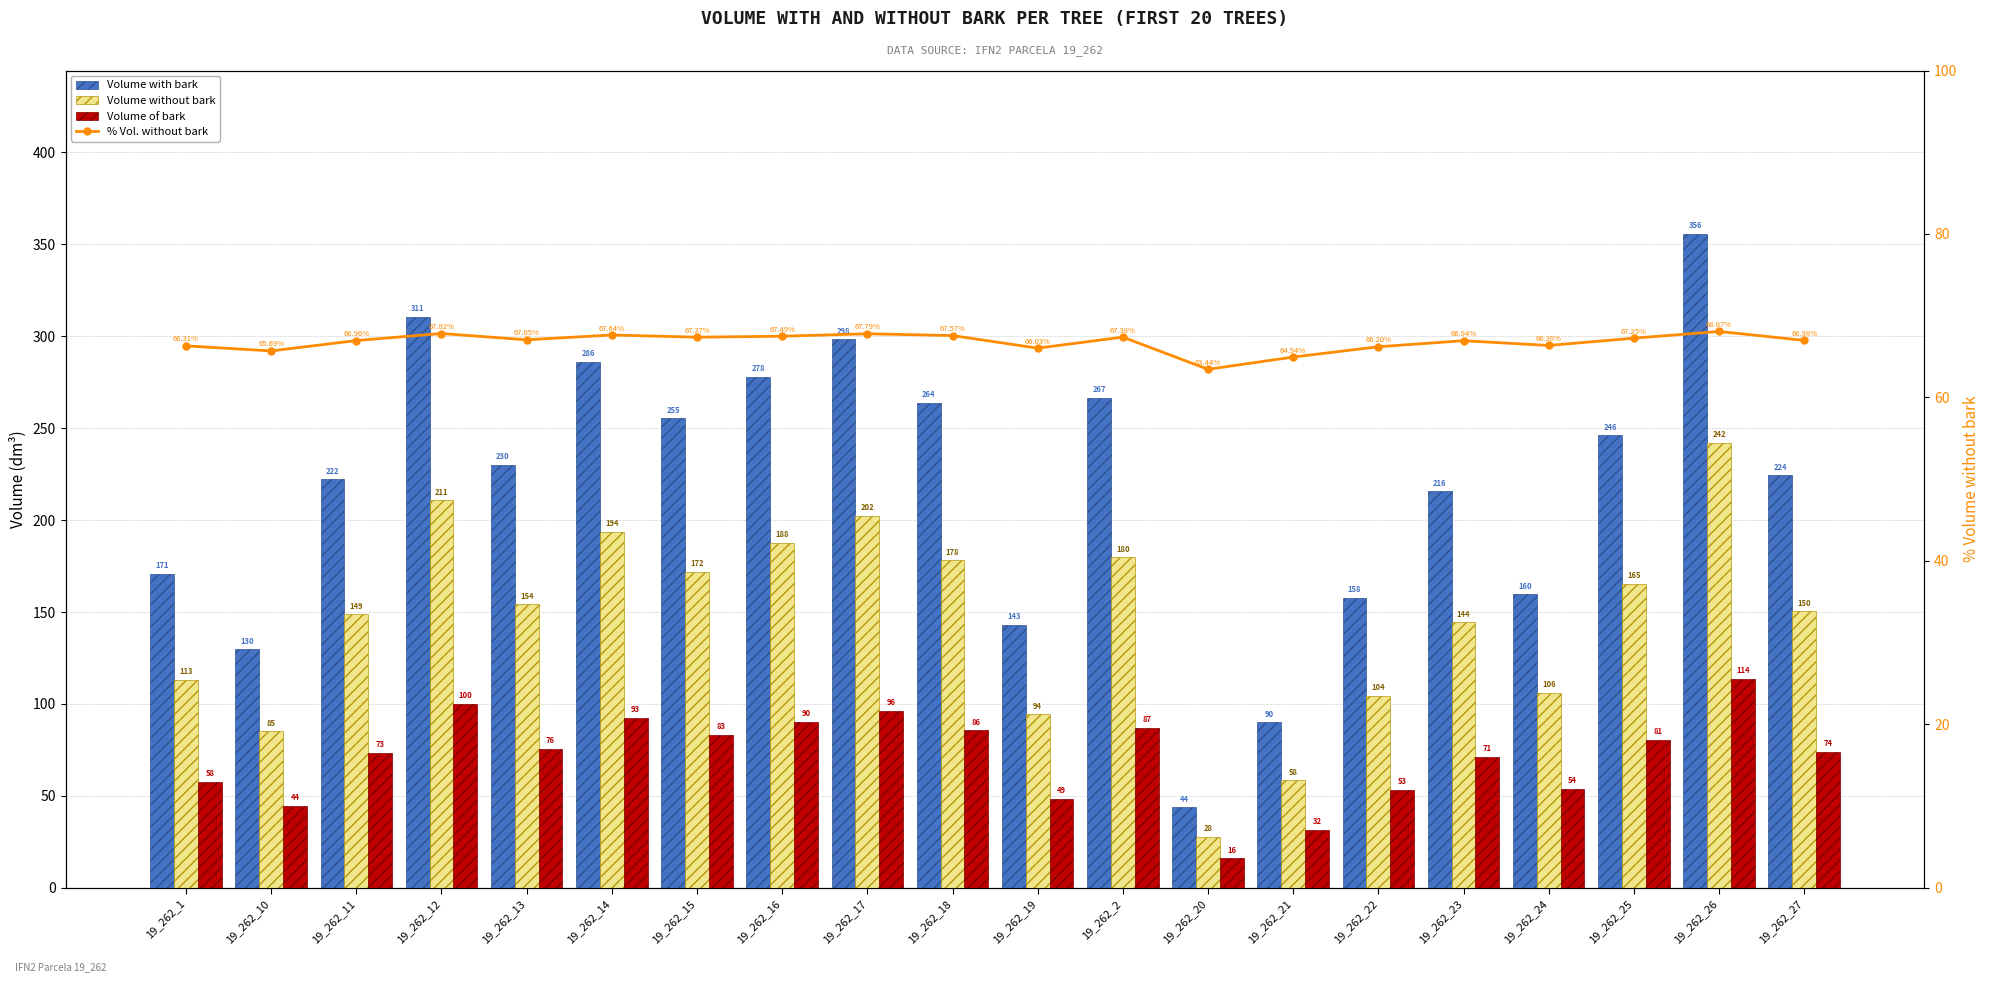

Which label corresponds to the smallest value in the chart?

19_262_20